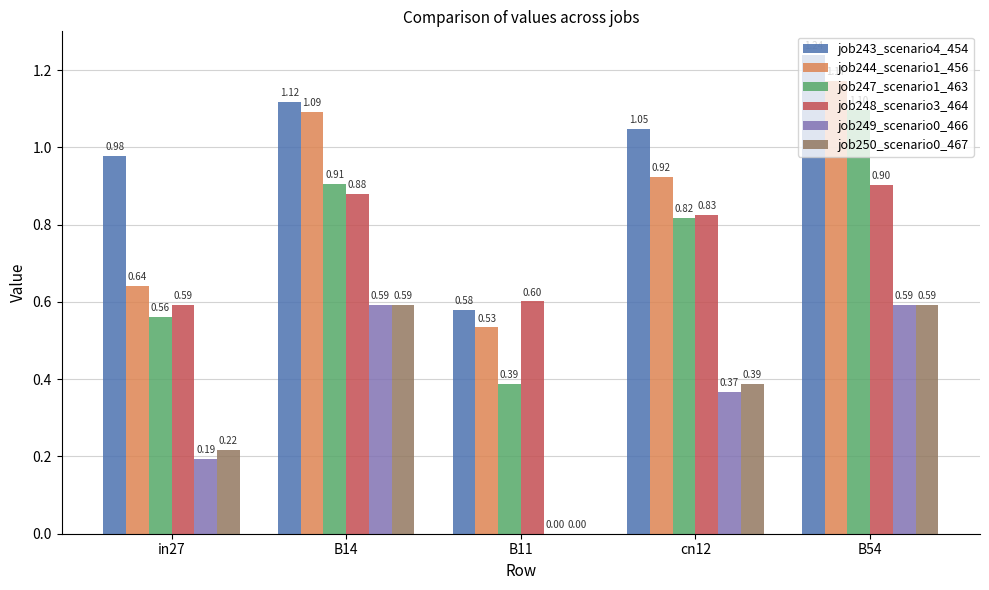

What is the spread (max minus min) of values at B54?

0.6